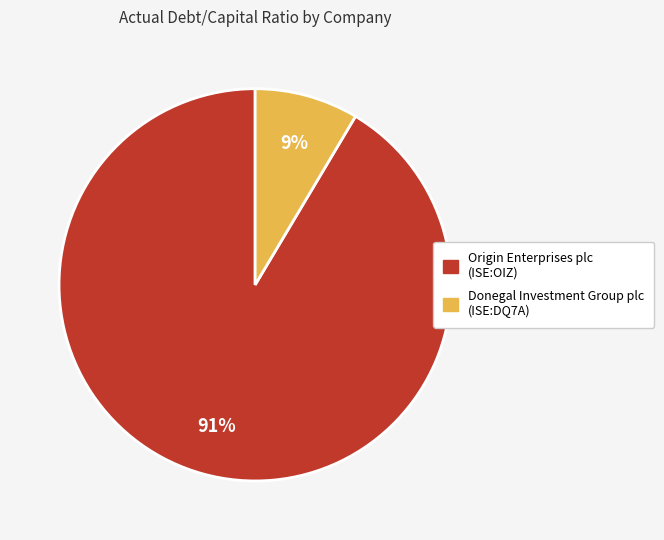

Which has a higher value, Origin Enterprises plc (ISE:OIZ) or Donegal Investment Group plc (ISE:DQ7A)?

Origin Enterprises plc (ISE:OIZ)